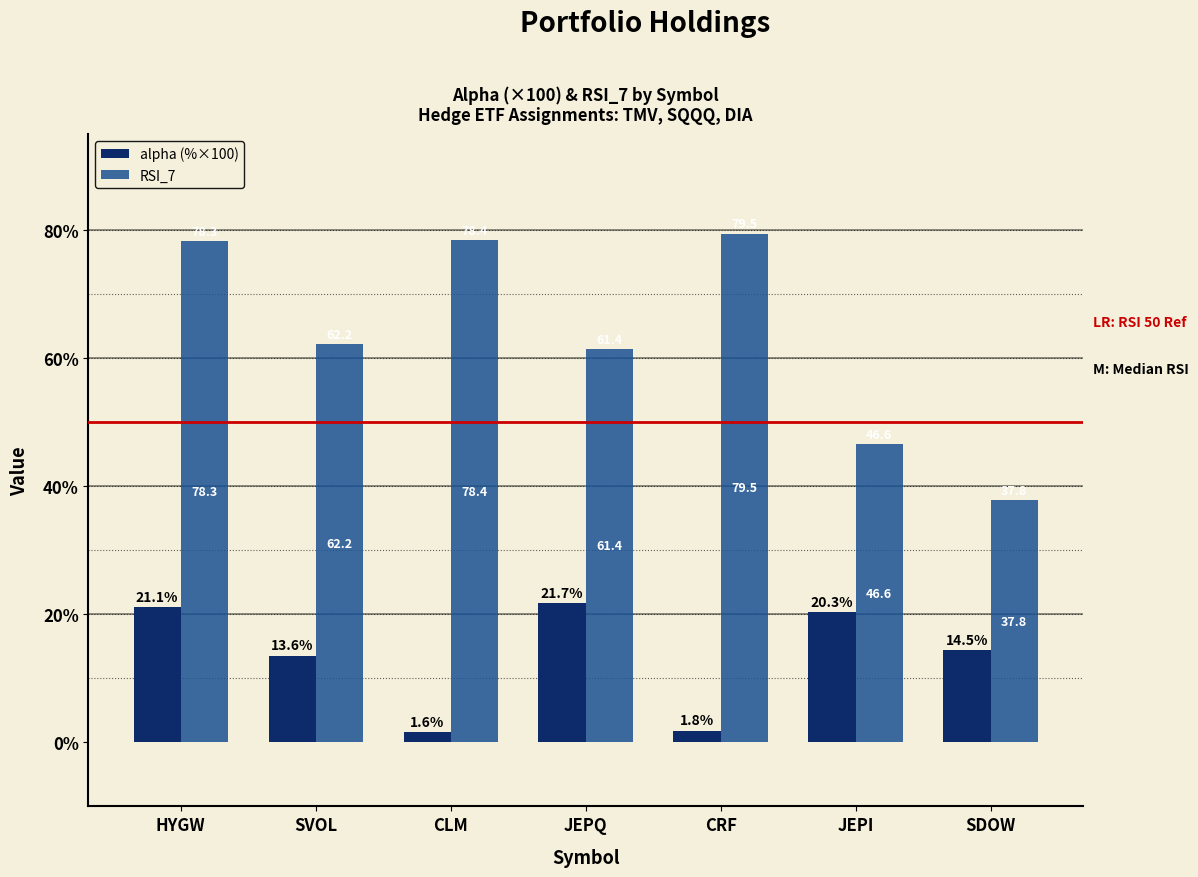

What is the total value across all series at HYGW?

99.4